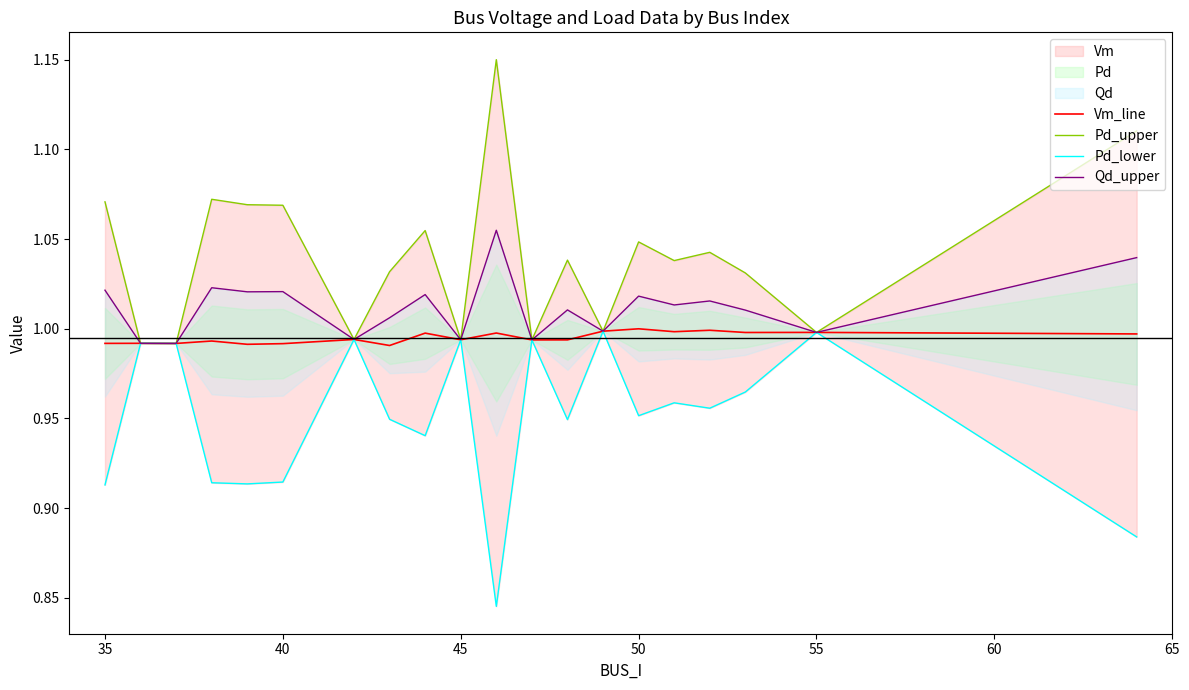

Which series has the largest total across all categories?

Pd_upper